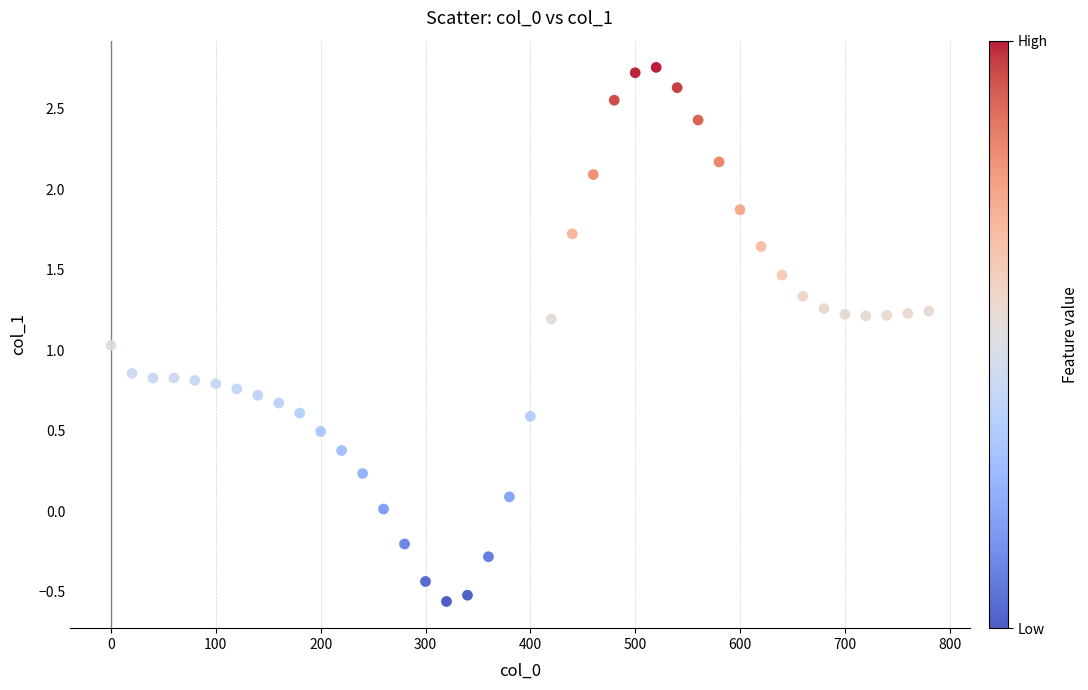

What is the range of X values (max minus min)?

780.0